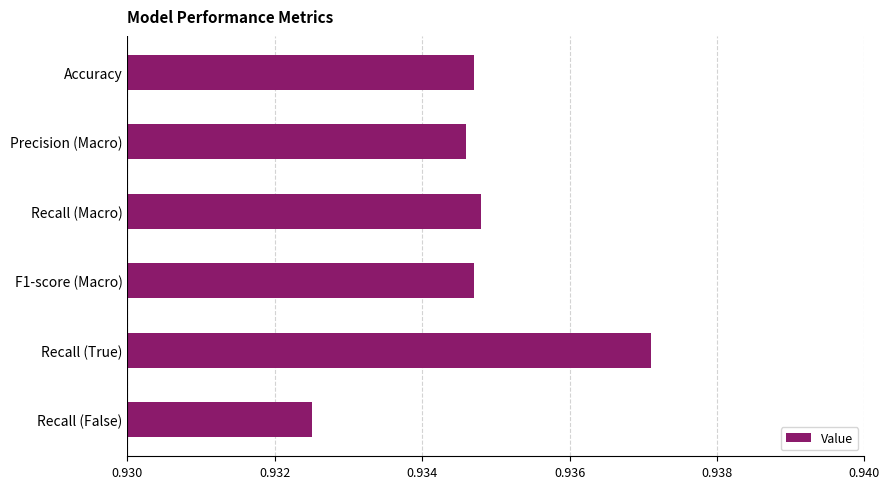

What is the label of the 6th bar from the top?

Recall (False)